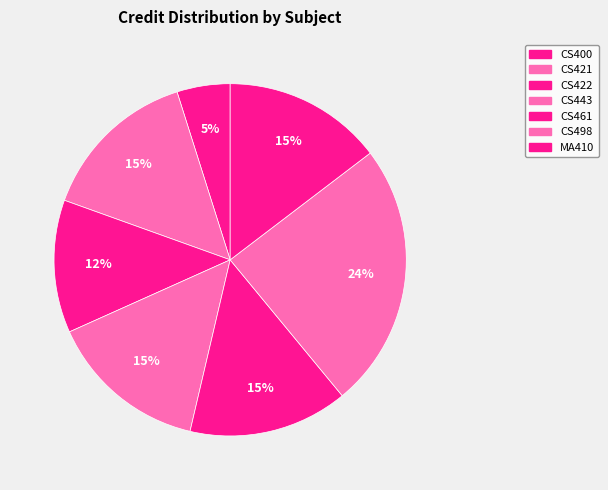

Which slice is the smallest?

CS400